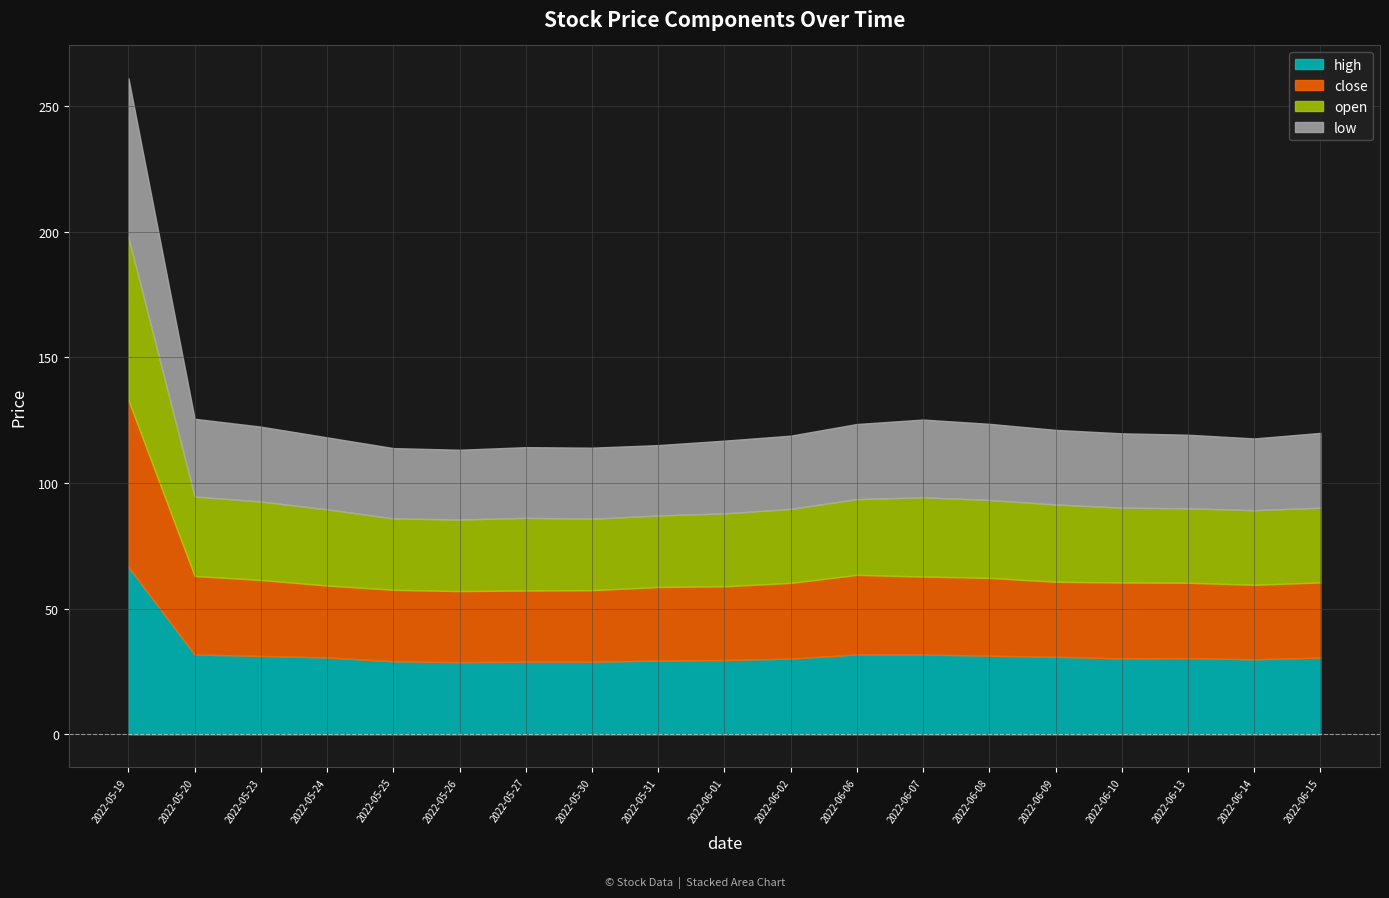

At which category is the sum across all series the highest?

2022-05-19